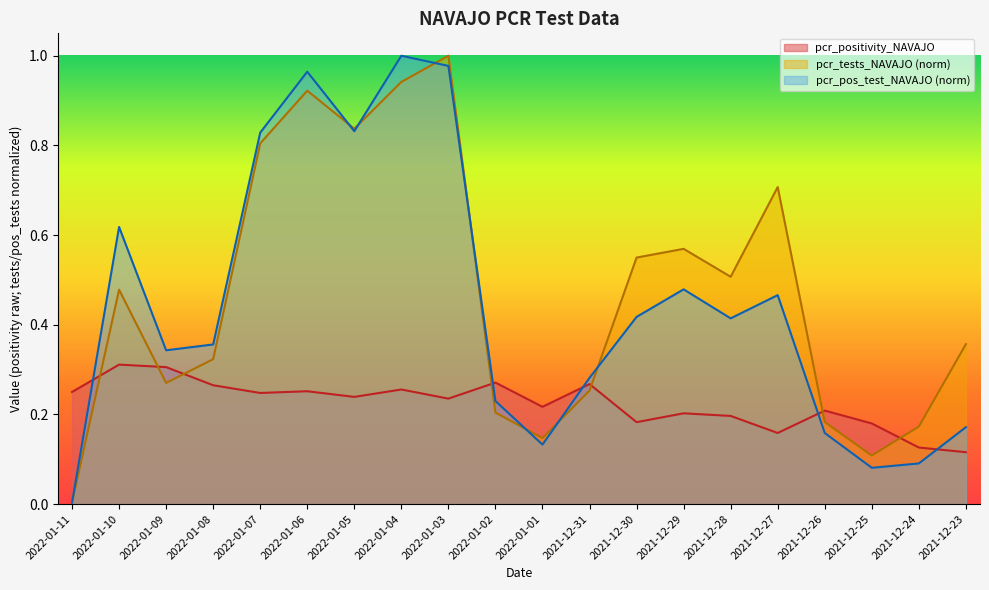

What is the sum of the pcr_positivity_NAVAJO values at 2021-12-29 and 2022-01-07?

0.5